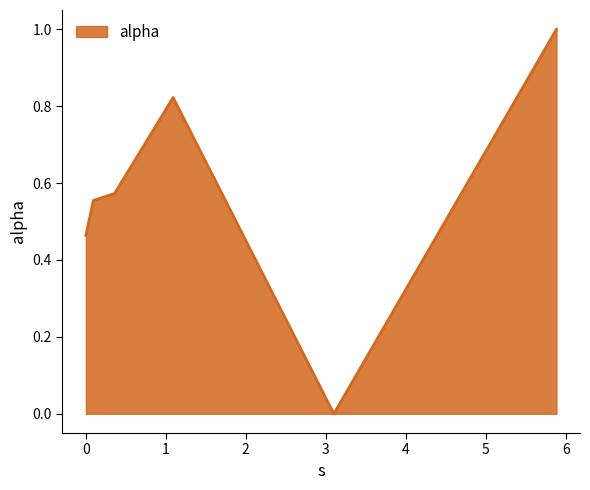

What is the sum of all values?

3.4